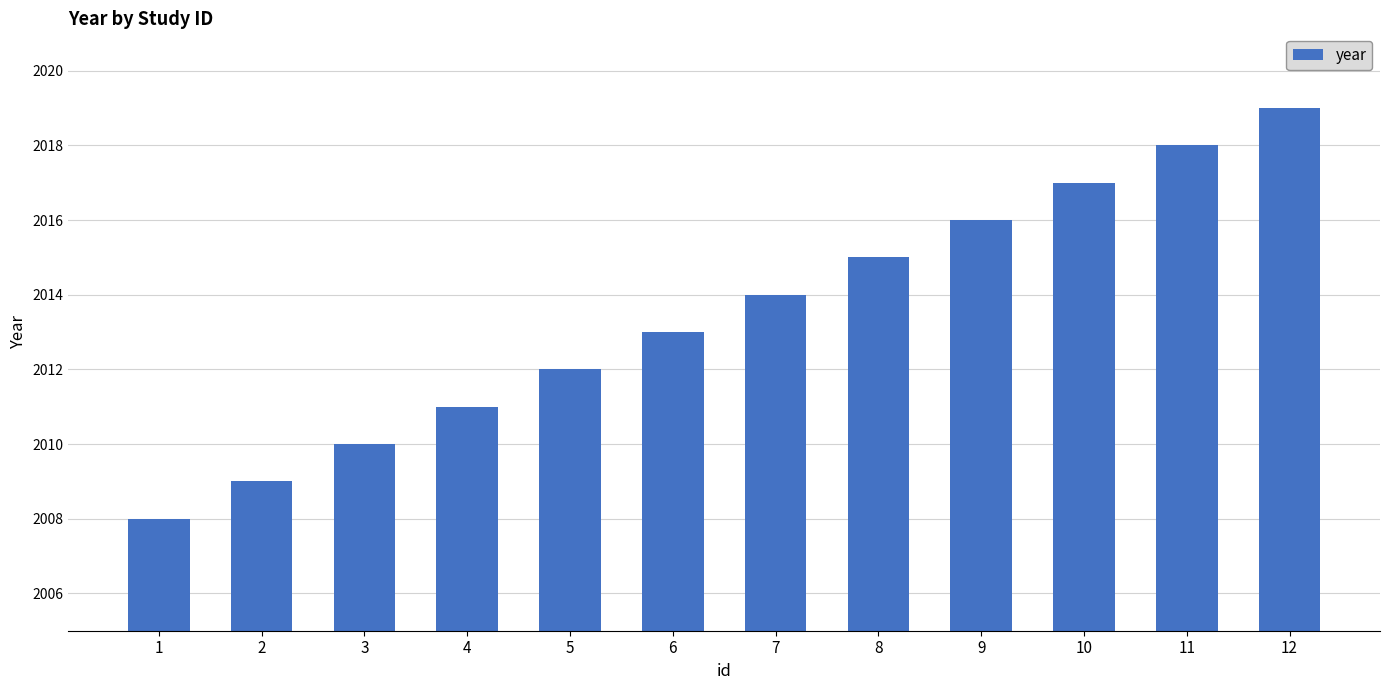

Rank the categories by value from highest to lowest.

12, 11, 10, 9, 8, 7, 6, 5, 4, 3, 2, 1